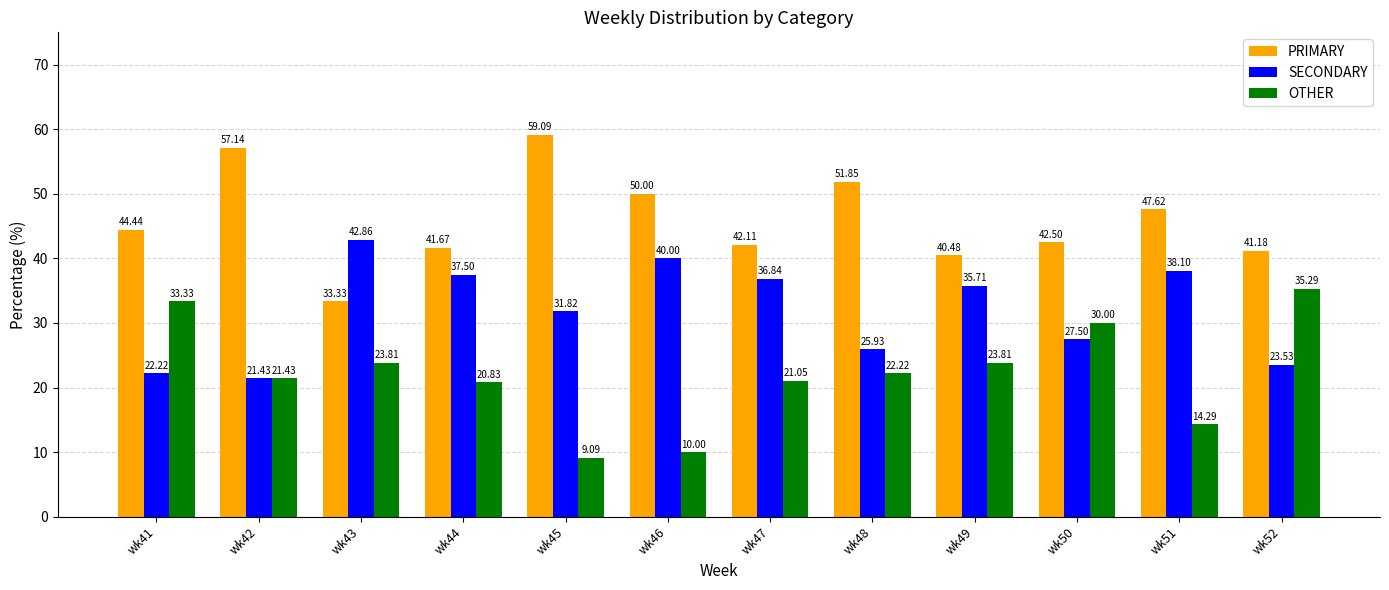

Is the value of OTHER at wk44 greater than the value of PRIMARY at wk42?

No